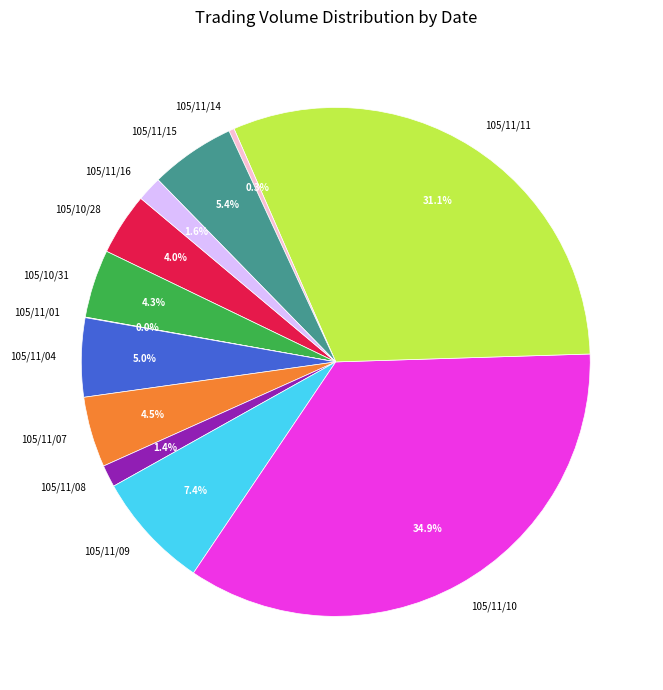

What is the largest slice in the pie chart?

105/11/10